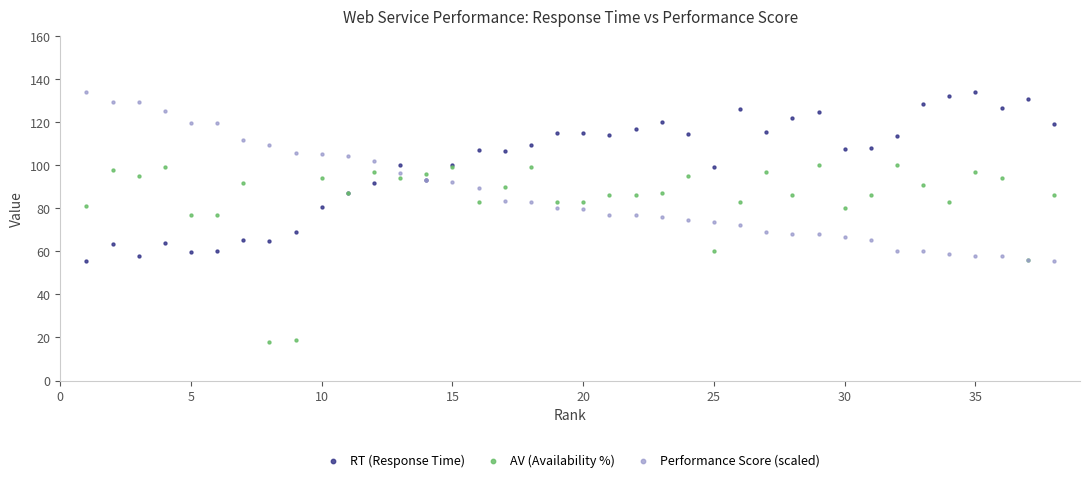

What are all the series names shown in the legend?

RT (Response Time), AV (Availability %), Performance Score (scaled)